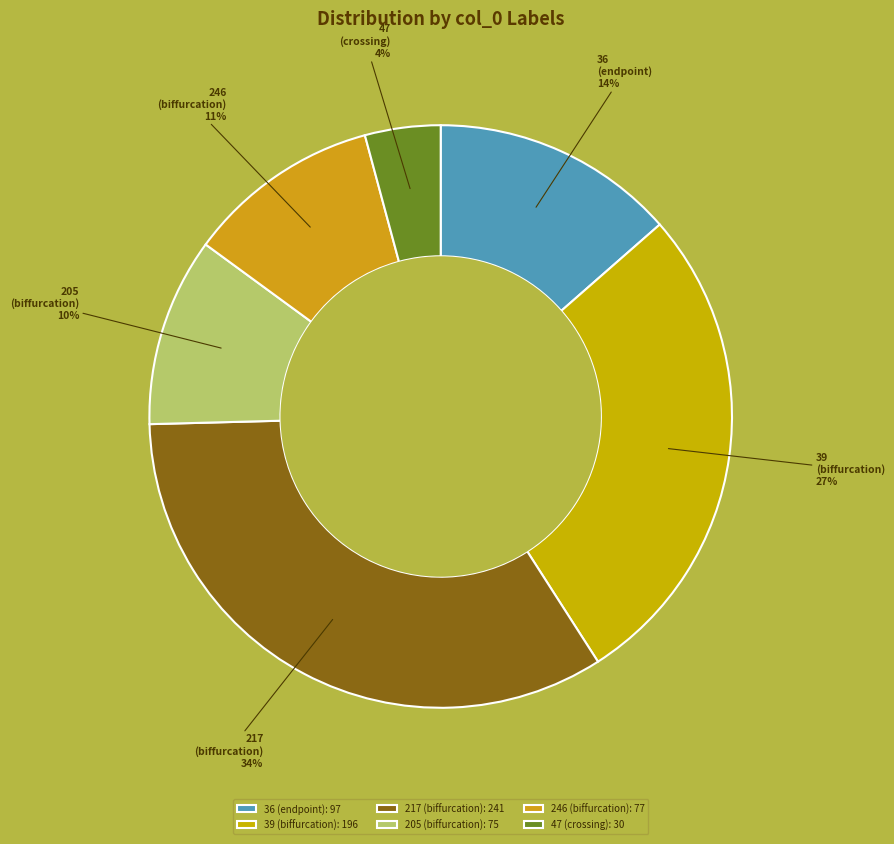

Which has a higher value, 36 or 246?

36